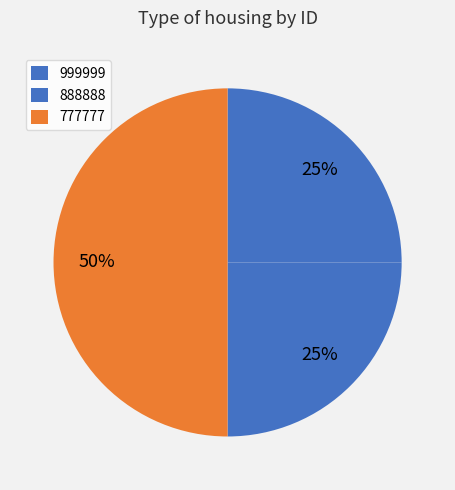

How many segments does this pie chart have?

3